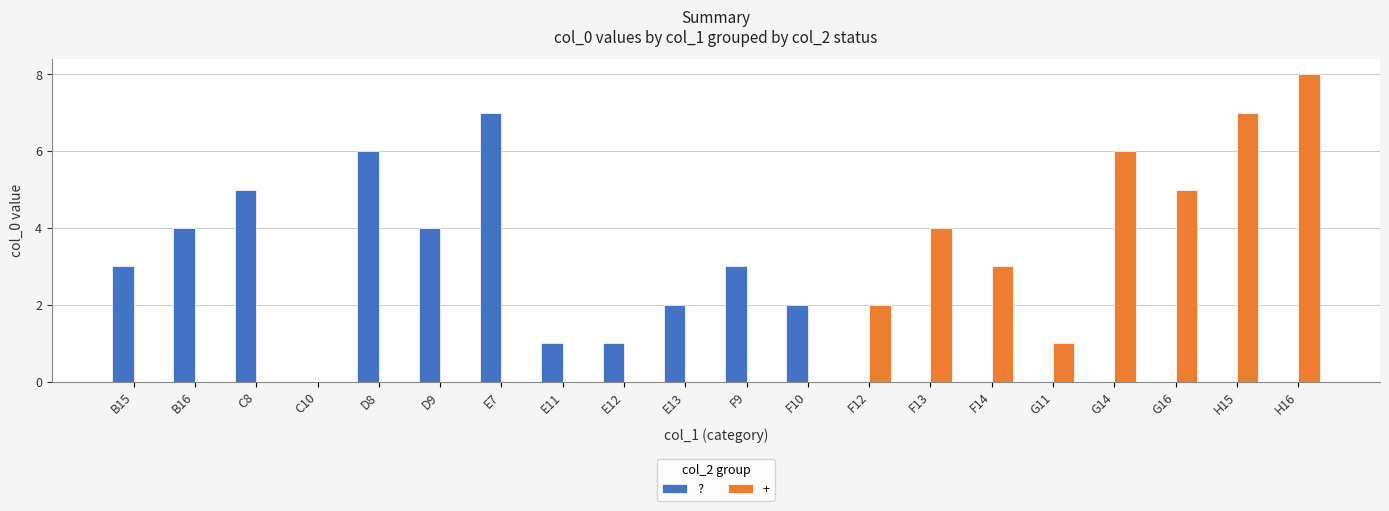

At which label does + reach its peak?

H16